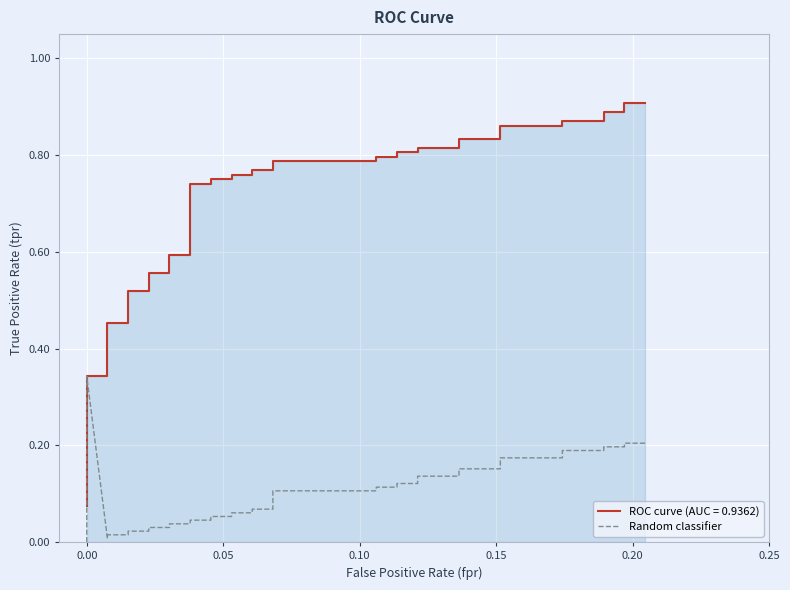

At which category does the data reach its first local peak?

0.15